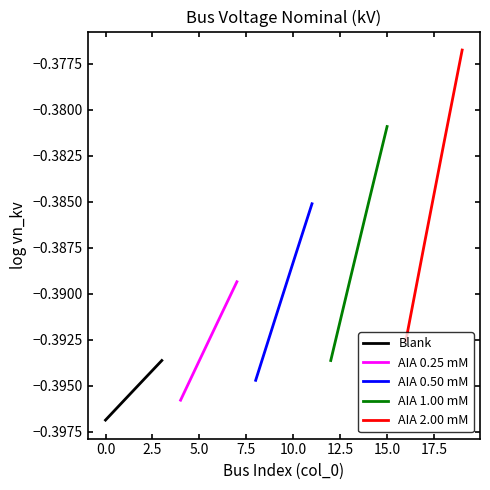

Which series has the largest total across all categories?

AIA 2.00 mM